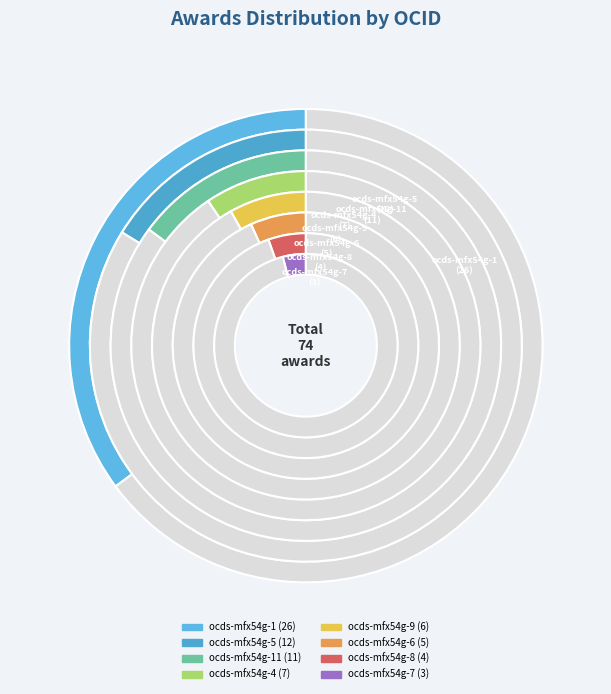

Is it true that ocds-mfx54g-4 is 9% of the pie?

True